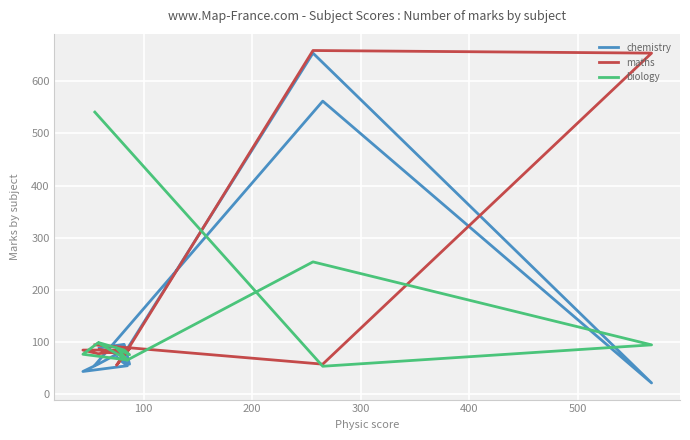

True or false: biology and chemistry cross at least once.

True